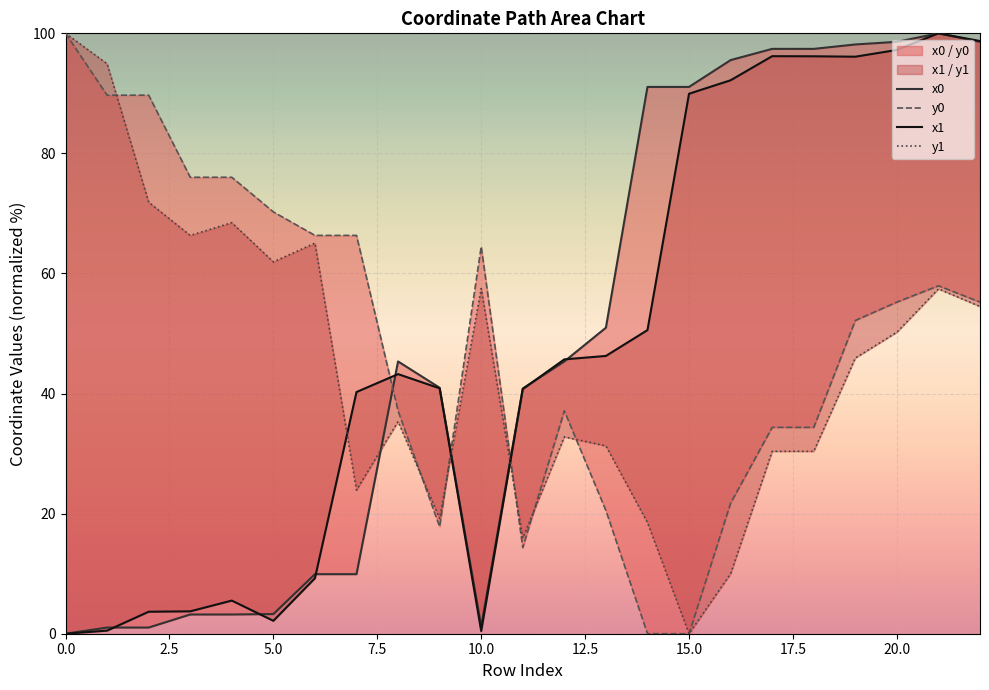

Is the value of y1 at 19 greater than the value of x0 at 16?

No